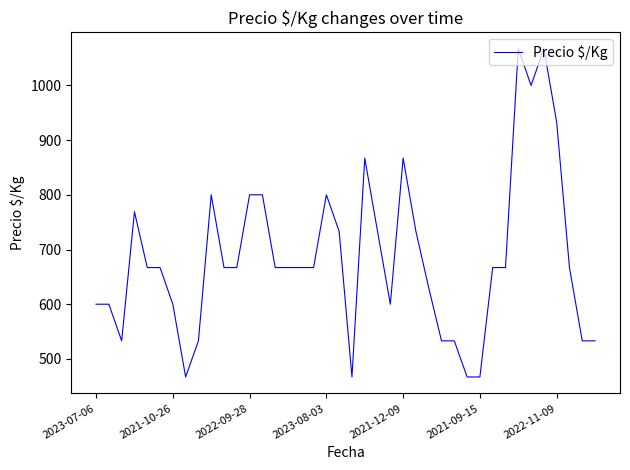

What is the difference between the maximum and minimum values?

600